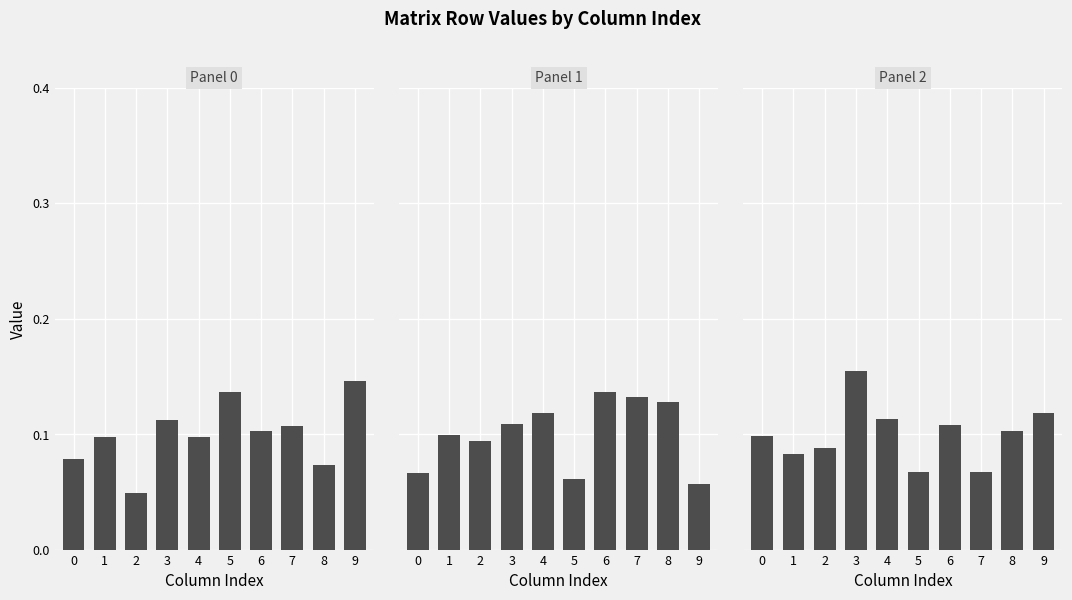

Reading left to right, list all the values displayed in this chart.

Panel 0: 0=0.1	1=0.1	2=0.0	3=0.1	4=0.1	5=0.1	6=0.1	7=0.1	8=0.1	9=0.1
Panel 1: 0=0.1	1=0.1	2=0.1	3=0.1	4=0.1	5=0.1	6=0.1	7=0.1	8=0.1	9=0.1
Panel 2: 0=0.1	1=0.1	2=0.1	3=0.2	4=0.1	5=0.1	6=0.1	7=0.1	8=0.1	9=0.1